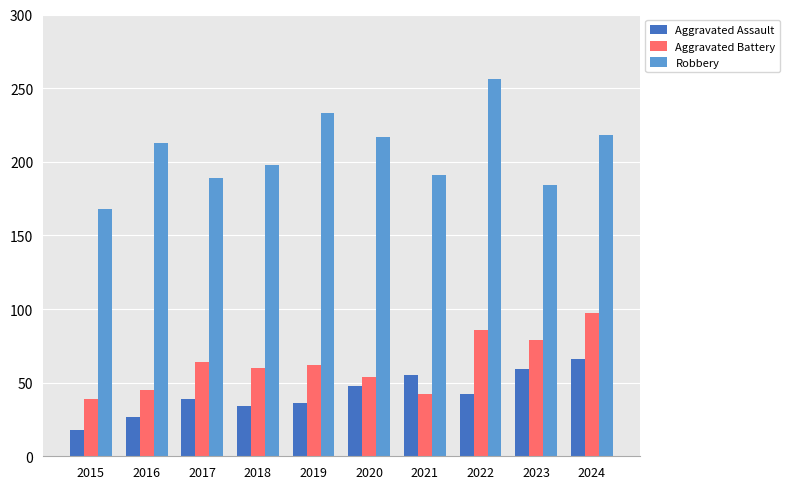

The value of Aggravated Battery at 2016 is 45. True or false?

True